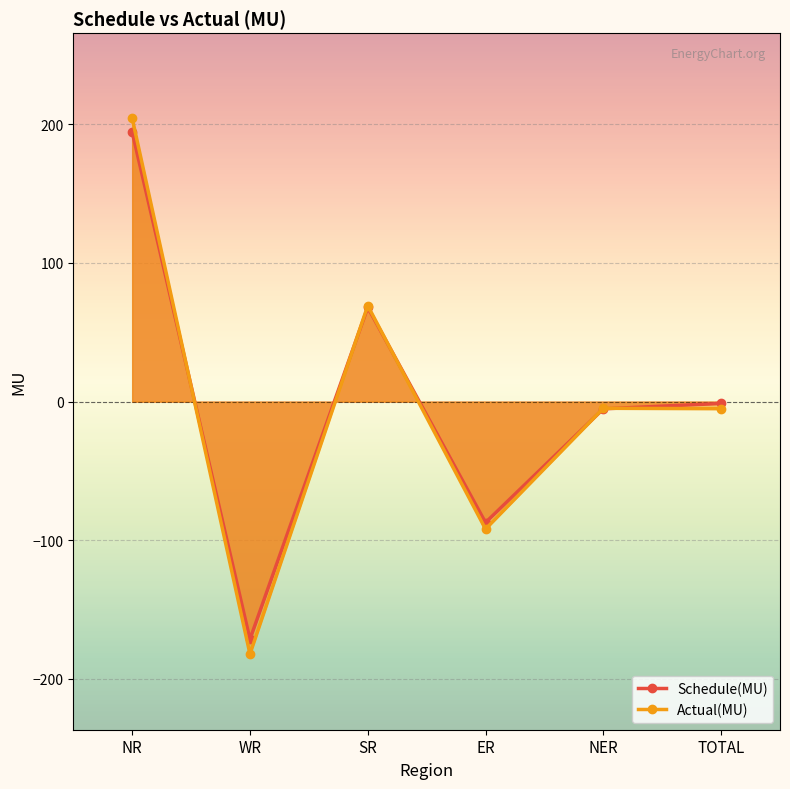

The Actual(MU) series shows 42.5 at SR. True or false?

False